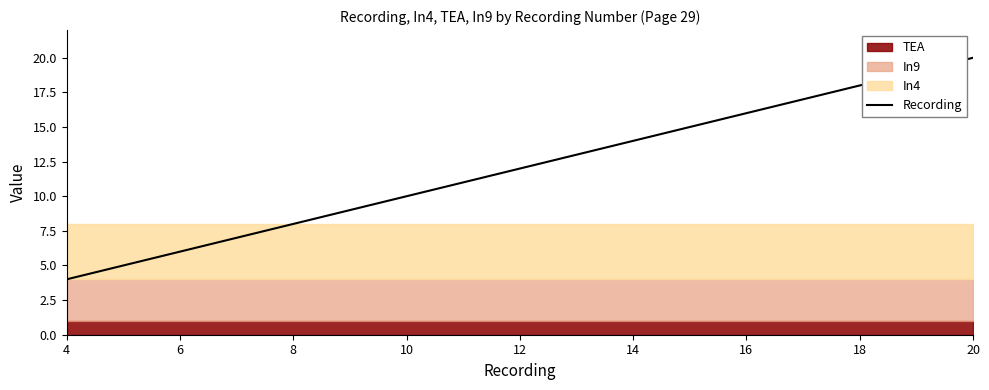

The value of Recording at 6 is 6. True or false?

True